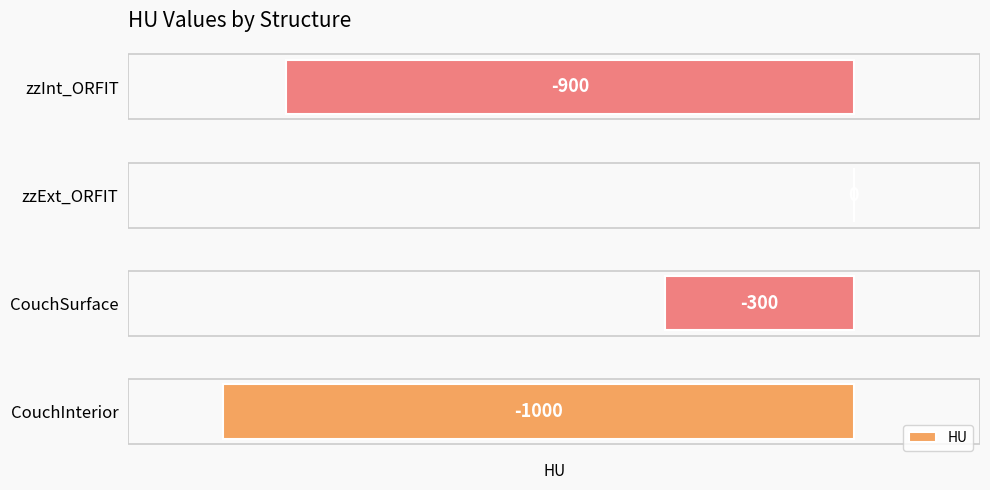

Reading bottom to top, what are all the values shown in this chart?

CouchInterior=-1000	CouchSurface=-300	zzExt_ORFIT=0	zzInt_ORFIT=-900